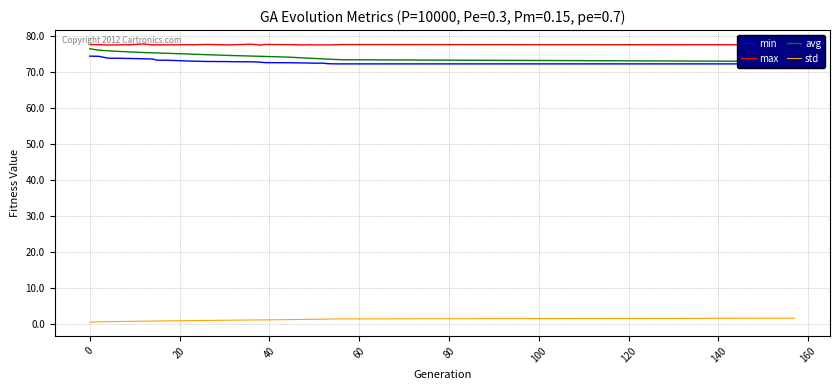

What is the maximum value for min?

74.3